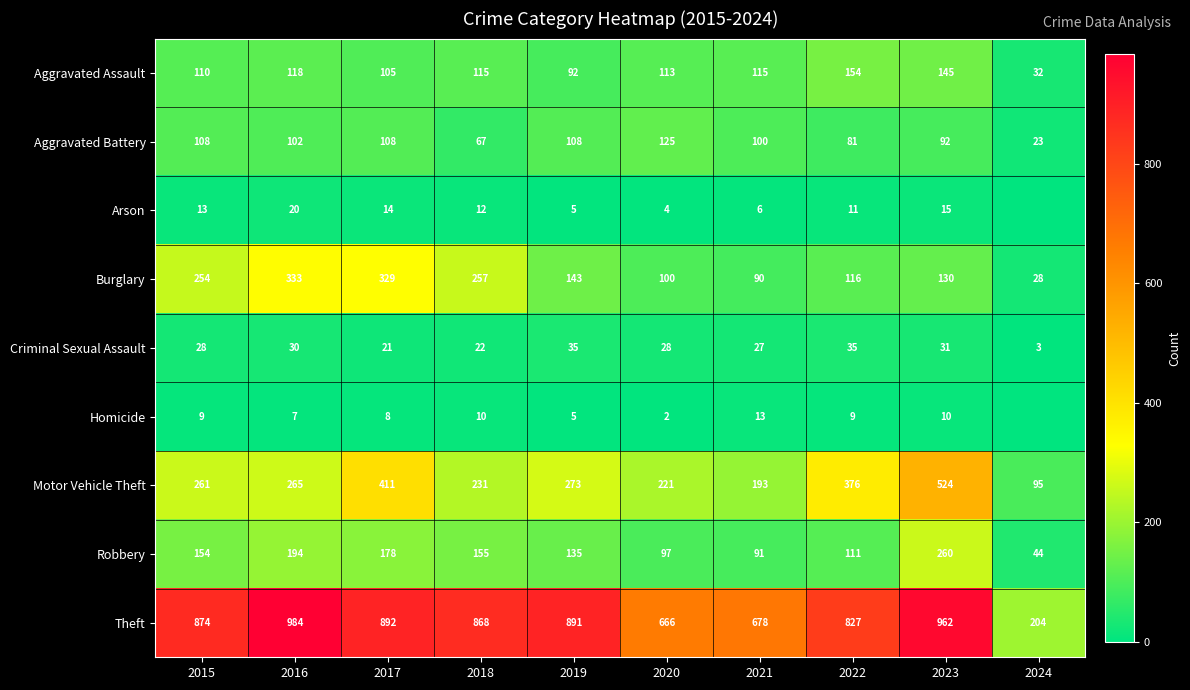

What is the approximate value of Criminal Sexual Assault at 2016, to the nearest 10?

30